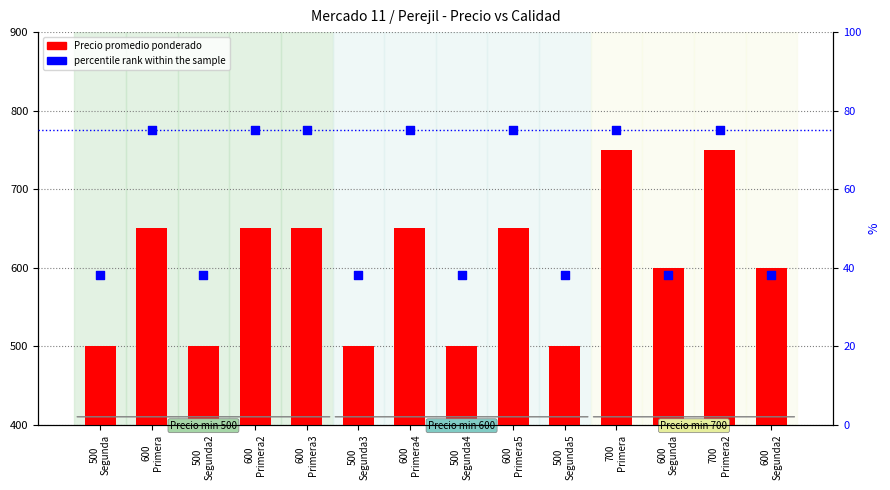

What is the total value across all series at 600
Segunda2?

638